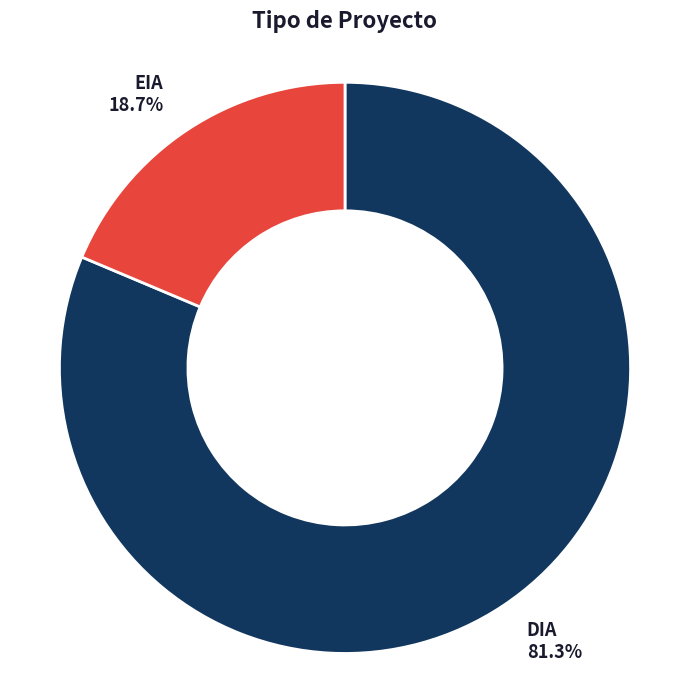

To the nearest percent, what percentage of the pie is DIA?

81%